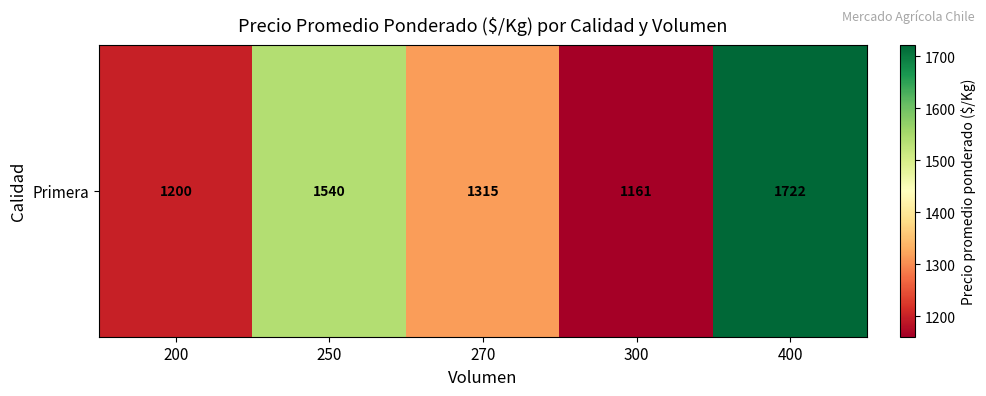

Reading right to left, transcribe all the data shown in this chart.

400=1722.0	300=1160.7	270=1315.0	250=1540.0	200=1200.0